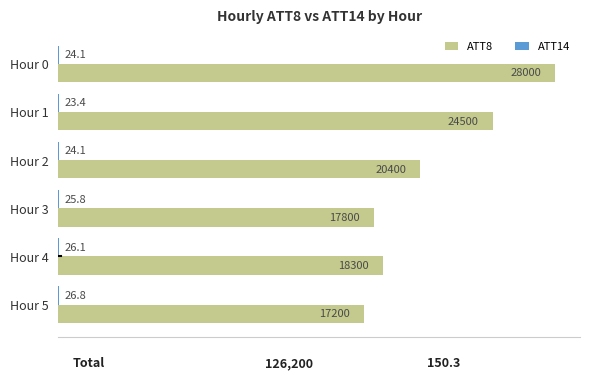

What is the sum of all ATT8 values?

126200.0